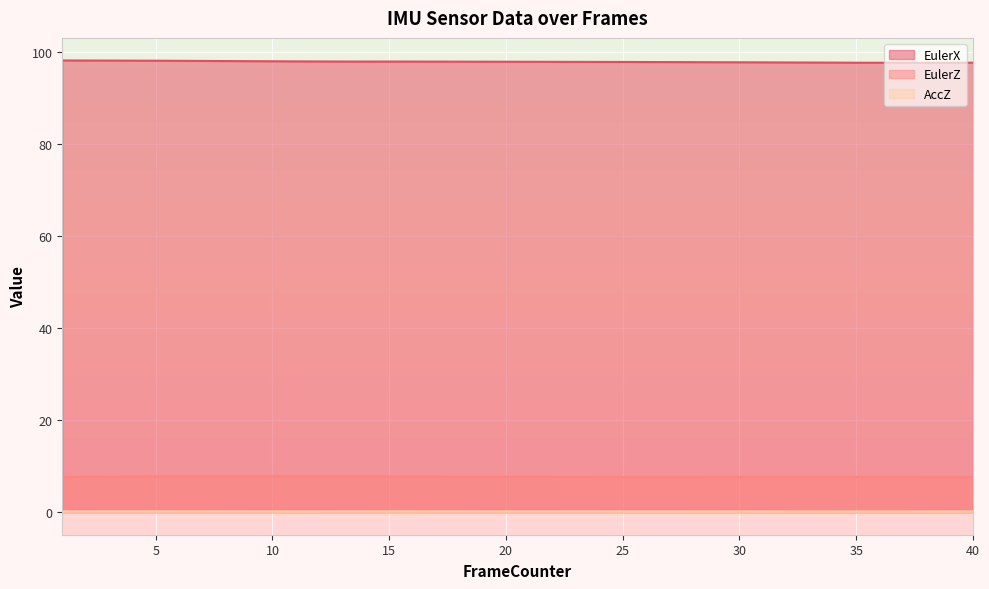

What is the value of the EulerZ point at the 15th from the left?

7.8